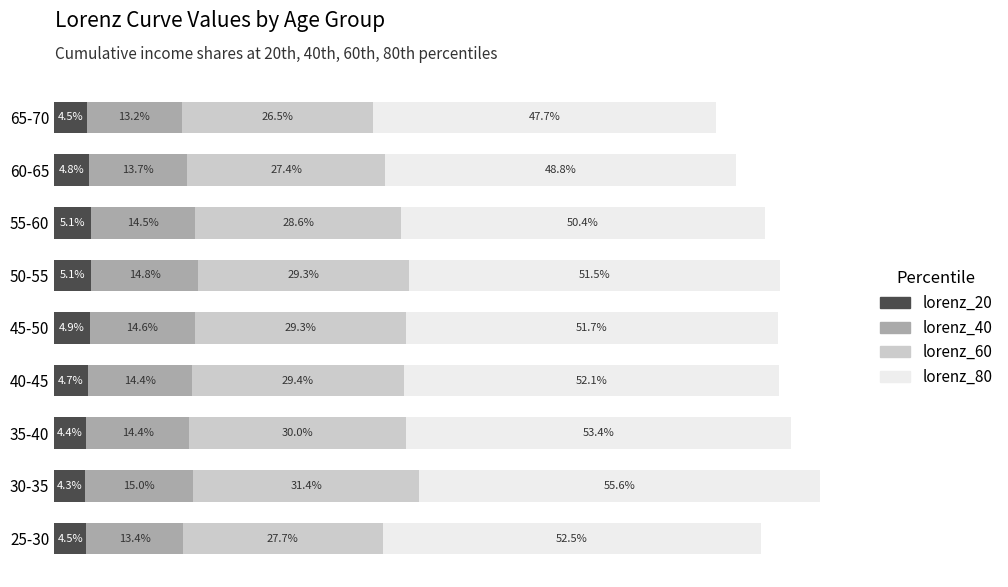

Reading left to right, what are all the values shown in this chart?

lorenz_20: 0.0	0.0	0.0	0.0	0.0	0.1	0.1	0.0	0.0
lorenz_40: 0.1	0.1	0.1	0.1	0.1	0.1	0.1	0.1	0.1
lorenz_60: 0.3	0.3	0.3	0.3	0.3	0.3	0.3	0.3	0.3
lorenz_80: 0.5	0.6	0.5	0.5	0.5	0.5	0.5	0.5	0.5